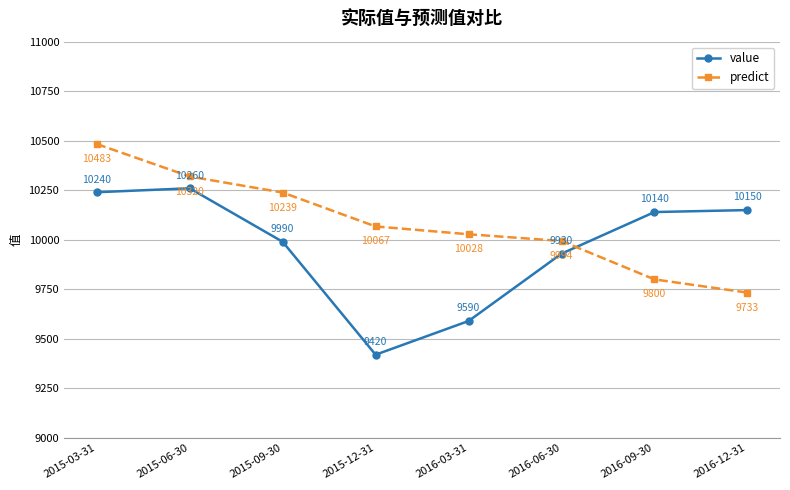

Which category has the highest value in the value series?

2015-06-30